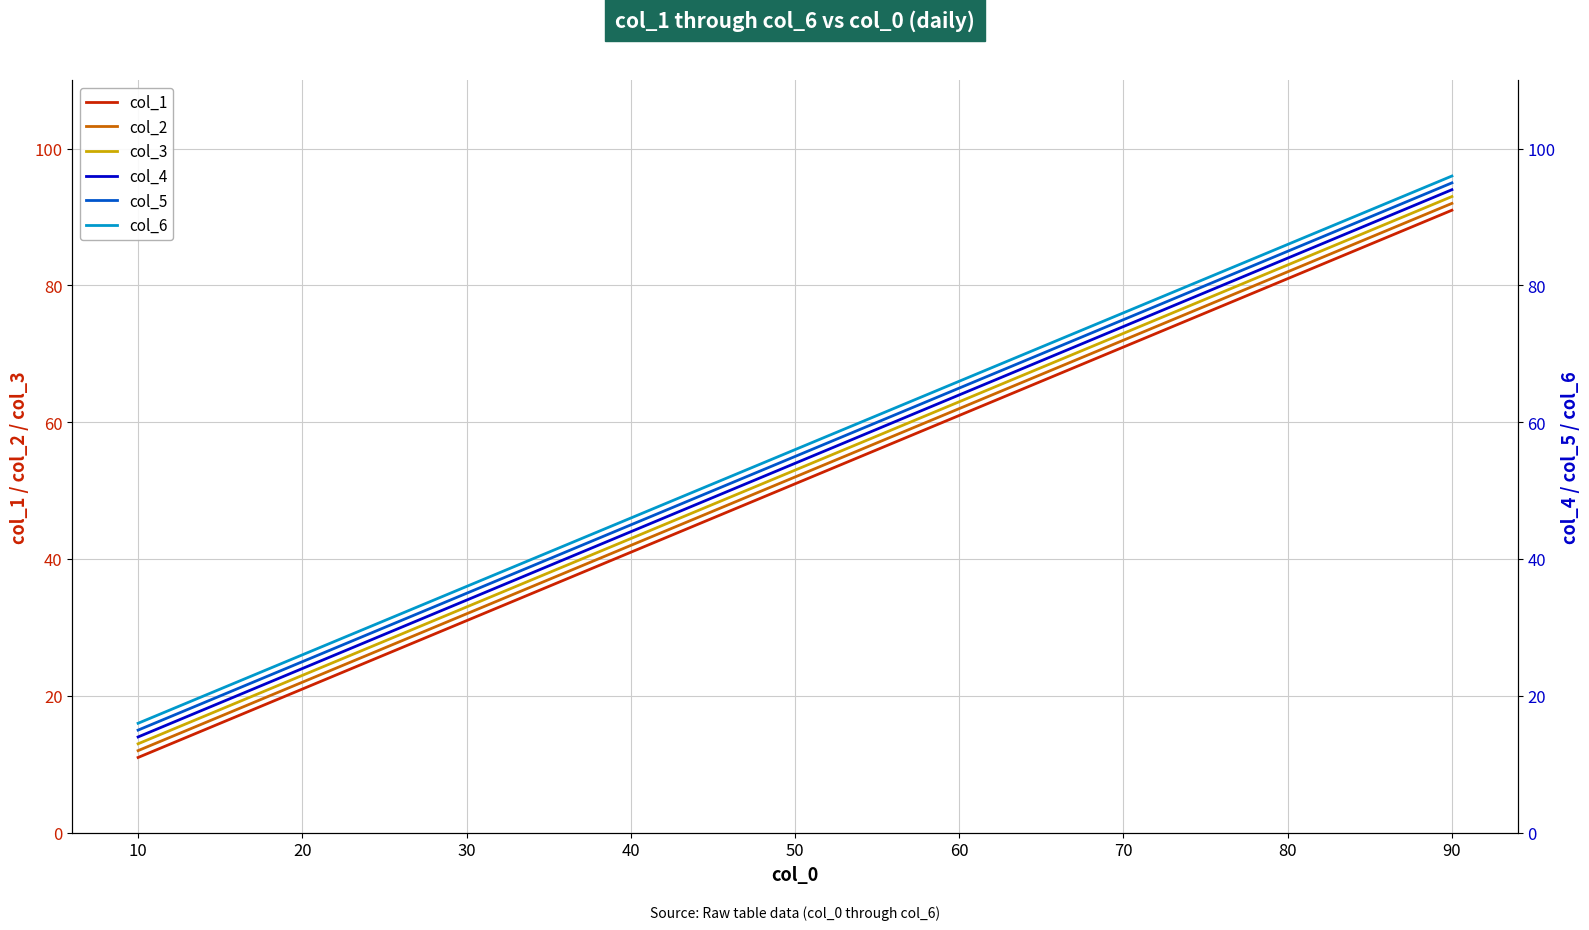

At how many categories does at least one series exceed 19?

8